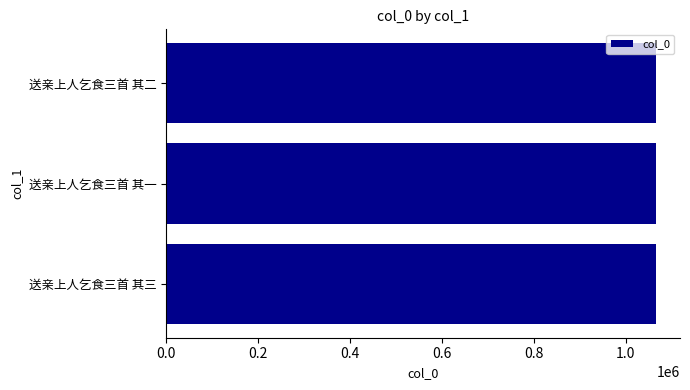

What is the sum of the values at 送亲上人乞食三首 其三 and 送亲上人乞食三首 其二?

2130245